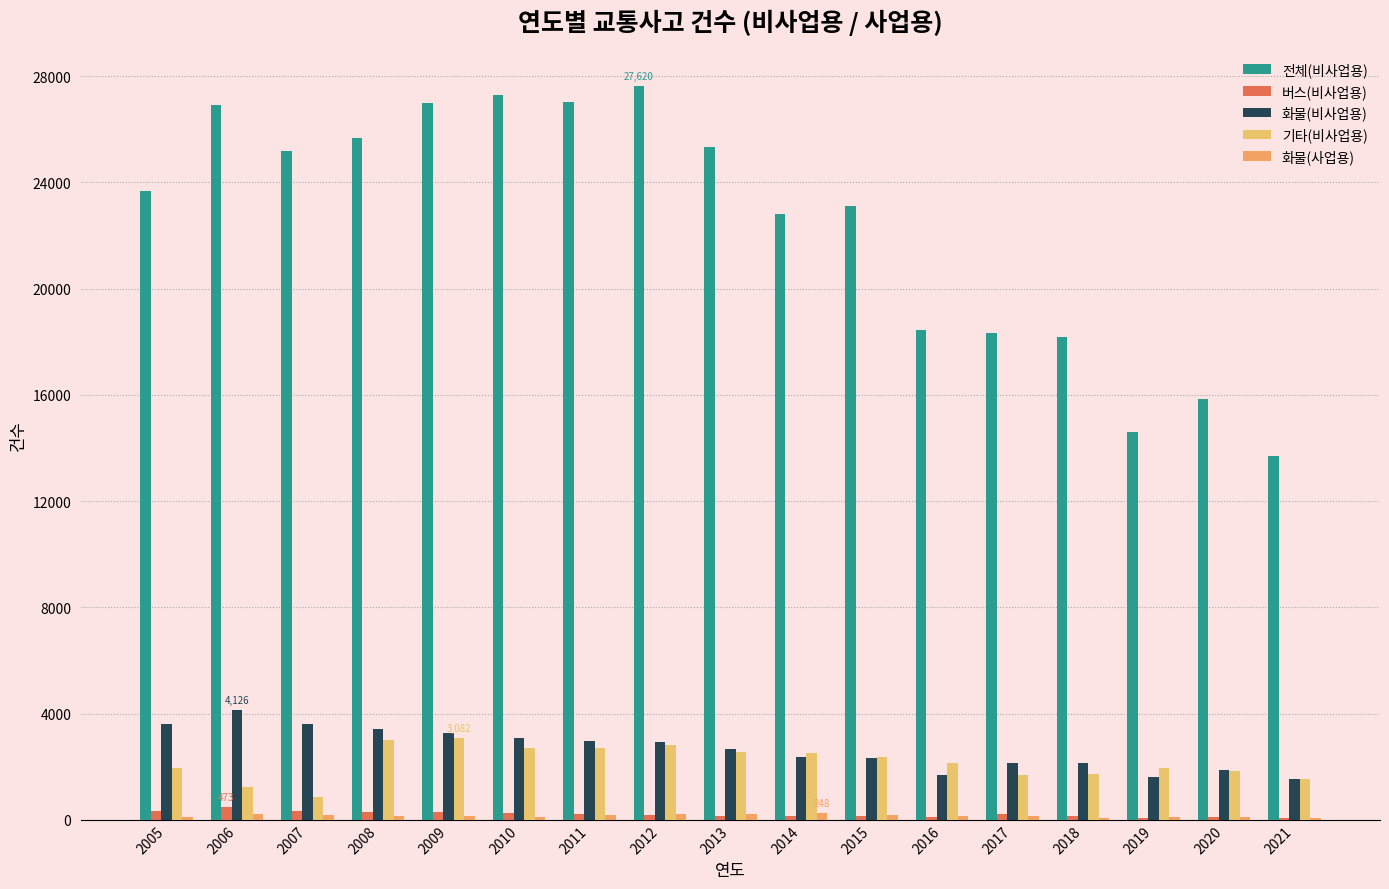

What is the total value across all series at 2009?

33753